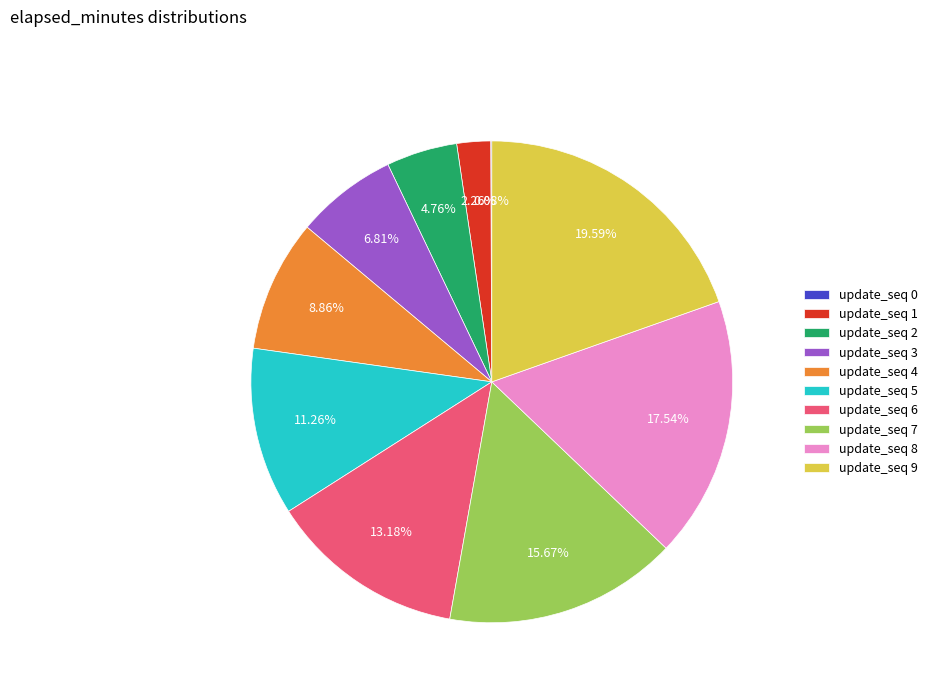

Do update_seq 7 and update_seq 5 together represent more than half of the pie?

No